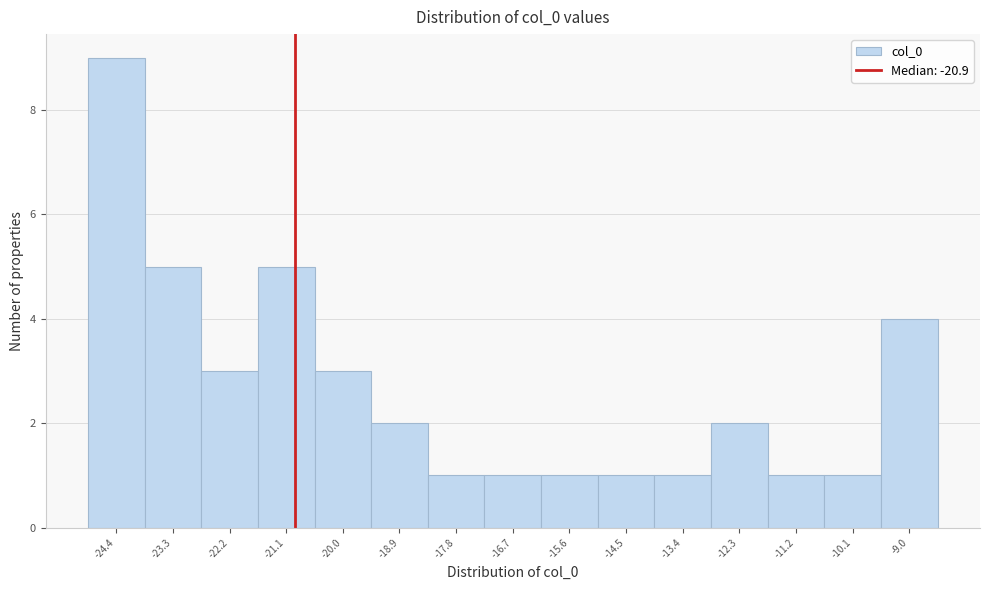

What is the height of the bar covering -10.6 to -9.6 on the x-axis? Neither the bar edges nor the heights are printed on the chart, so give them approximately, as read against the axes.

1